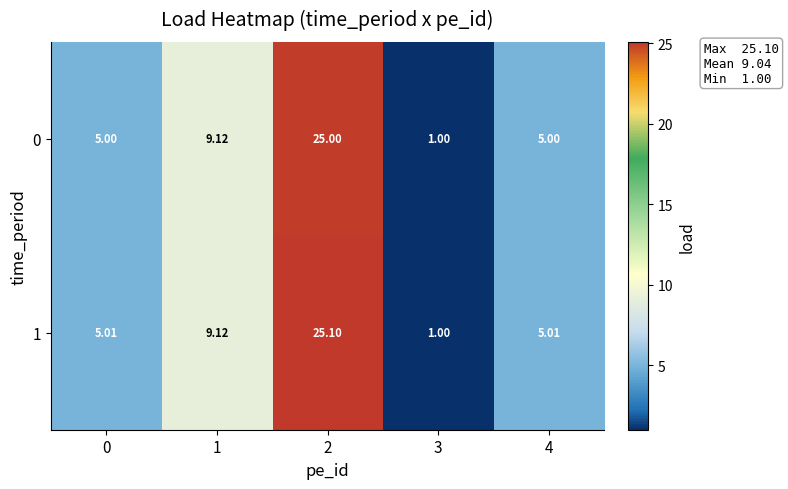

Is the value of 1 at 0 greater than the value of 0 at 2?

No